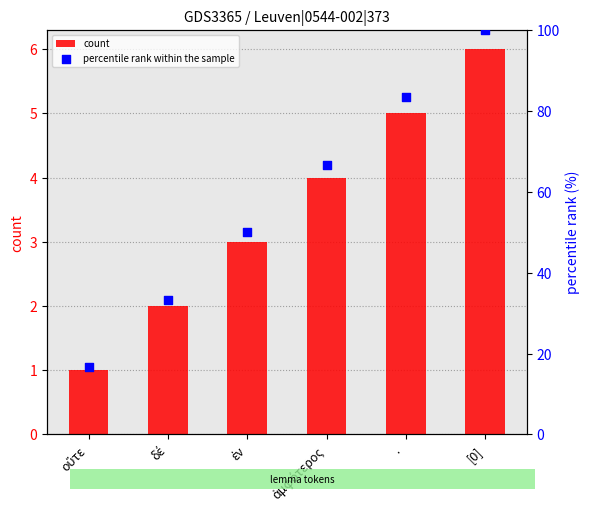

What is the total value across all series at οὔτε?

17.7